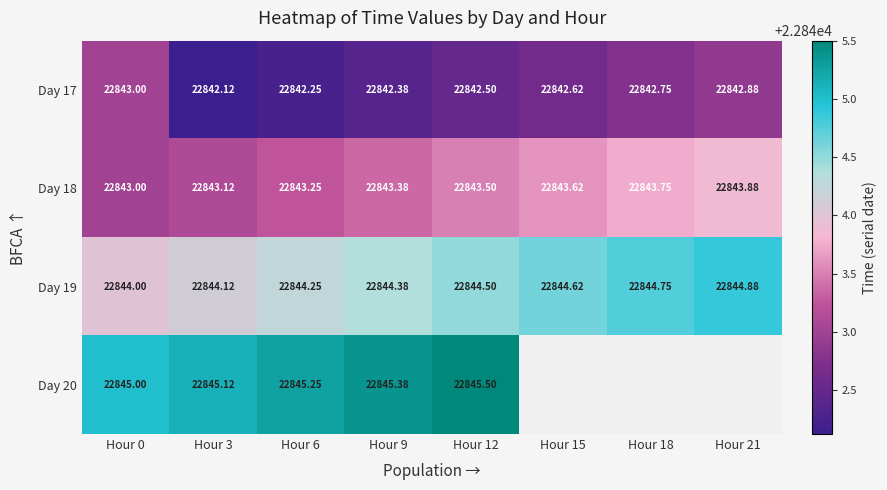

What is the difference between the maximum and minimum values in the Day 19 series?

0.9